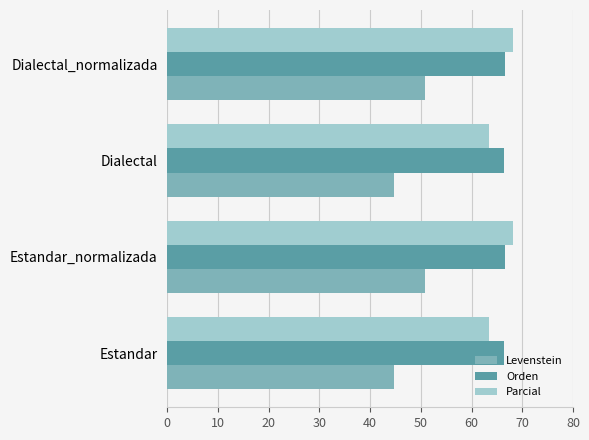

What is the sum of all Parcial values?

263.4